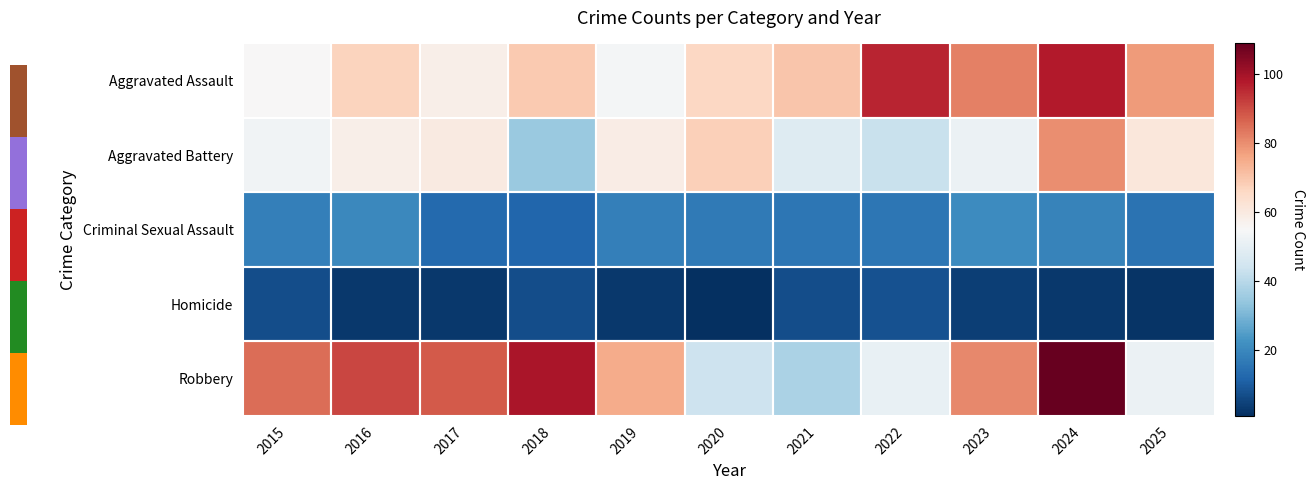

Reading left to right, transcribe all the data shown in this chart.

row_0: 2015=55	2016=67	2017=58	2018=69	2019=54	2020=66	2021=70	2022=96	2023=82	2024=98	2025=78
row_1: 2015=53	2016=58	2017=60	2018=35	2019=59	2020=68	2021=48	2022=43	2023=52	2024=80	2025=61
row_2: 2015=18	2016=20	2017=13	2018=12	2019=18	2020=17	2021=16	2022=16	2023=21	2024=19	2025=15
row_3: 2015=7	2016=3	2017=3	2018=7	2019=3	2020=1	2021=7	2022=8	2023=4	2024=3	2025=2
row_4: 2015=85	2016=91	2017=88	2018=99	2019=75	2020=44	2021=38	2022=51	2023=81	2024=109	2025=52